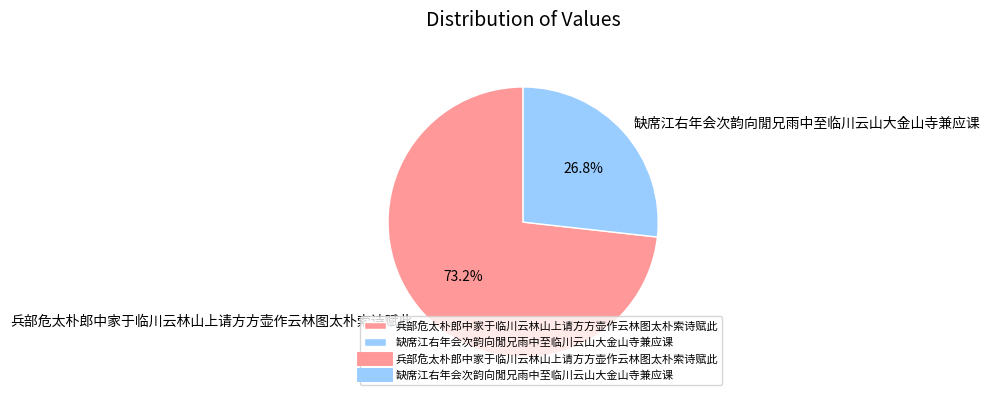

Rank the categories by value from highest to lowest.

兵部危太朴郎中家于临川云林山上请方方壶作云林图太朴索诗赋此, 缺席江右年会次韵向閒兄雨中至临川云山大金山寺兼应课